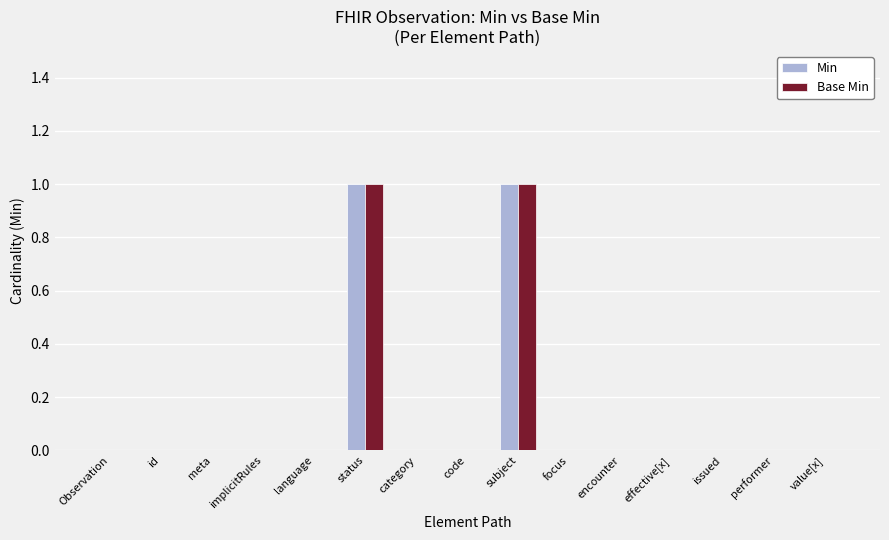

Is it true that Min equals 0 at Observation?

True